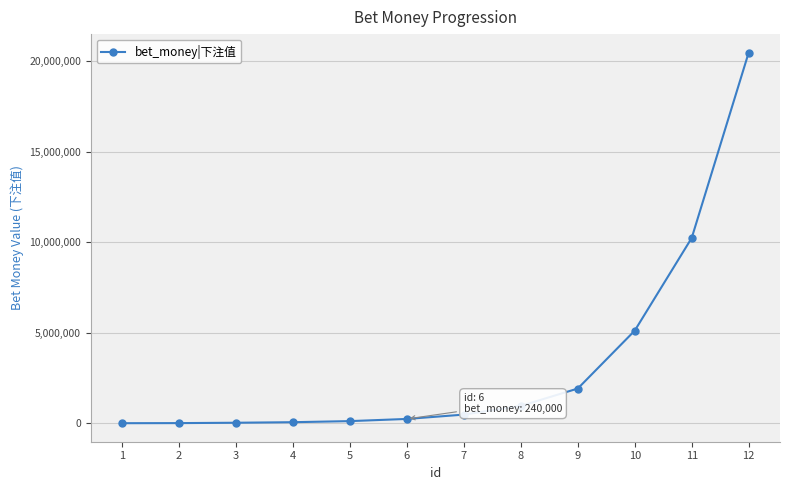

How many values are below 480000?

6